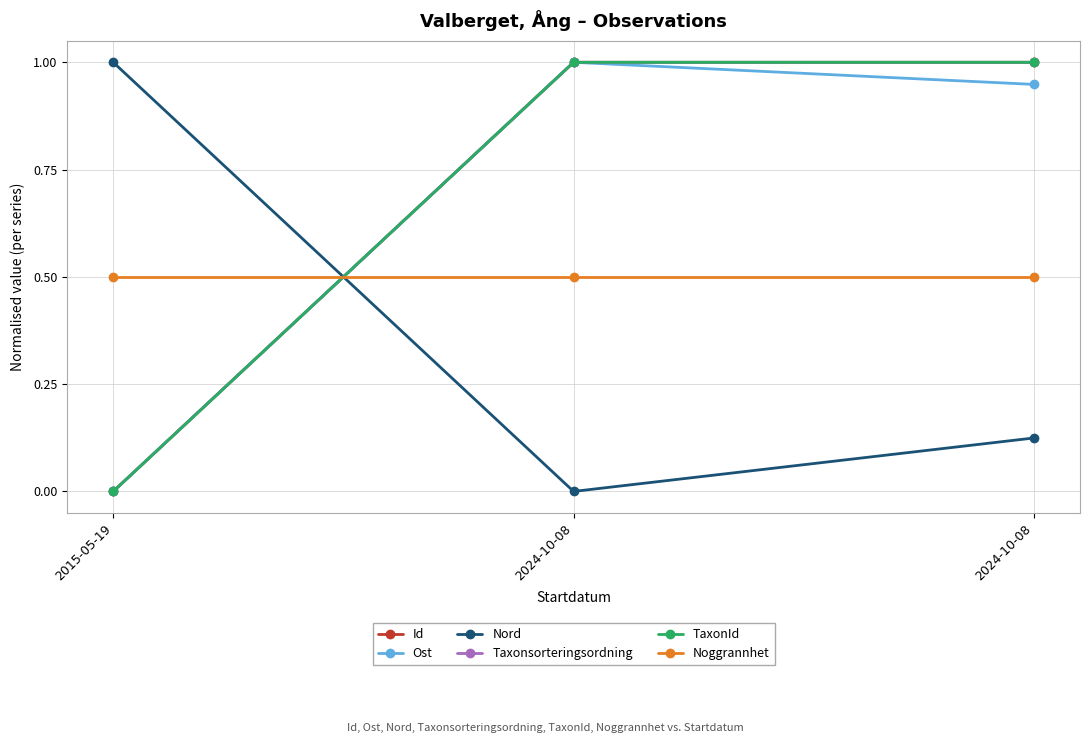

How many lines are shown in the chart?

6